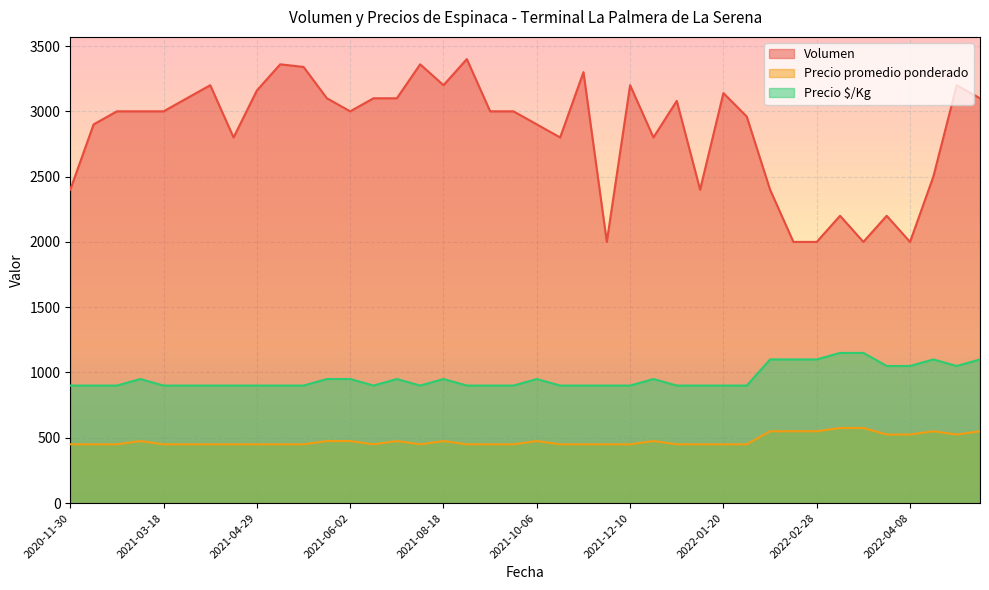

How many Precio promedio ponderado values are between 450 and 525?

33